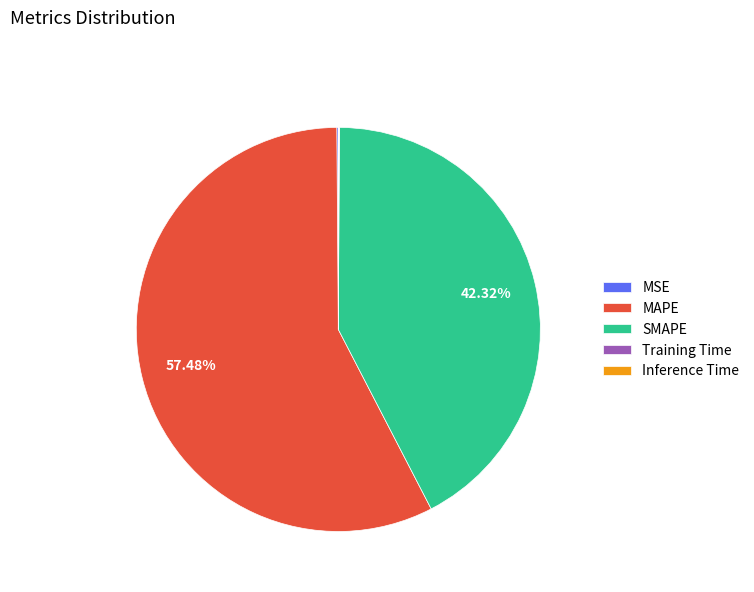

Which slice is the largest?

MAPE